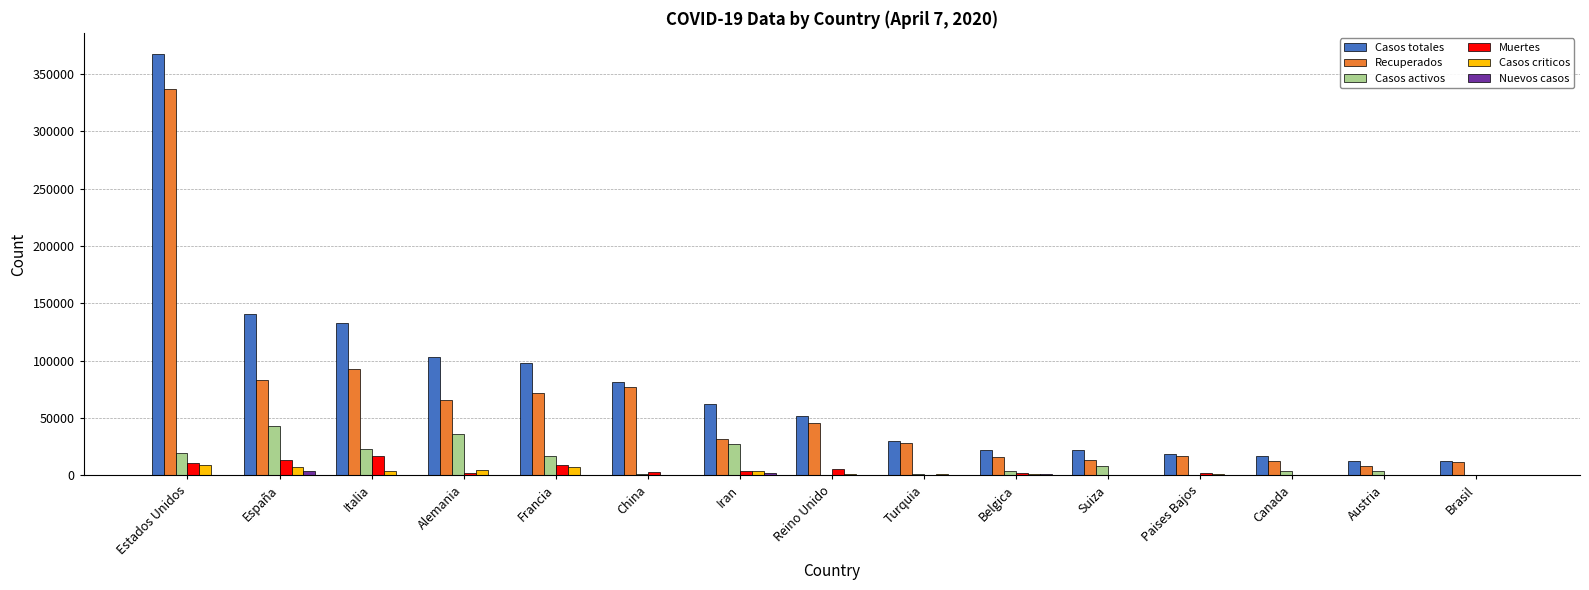

True or false: Muertes has a value of 16523 at Italia.

True